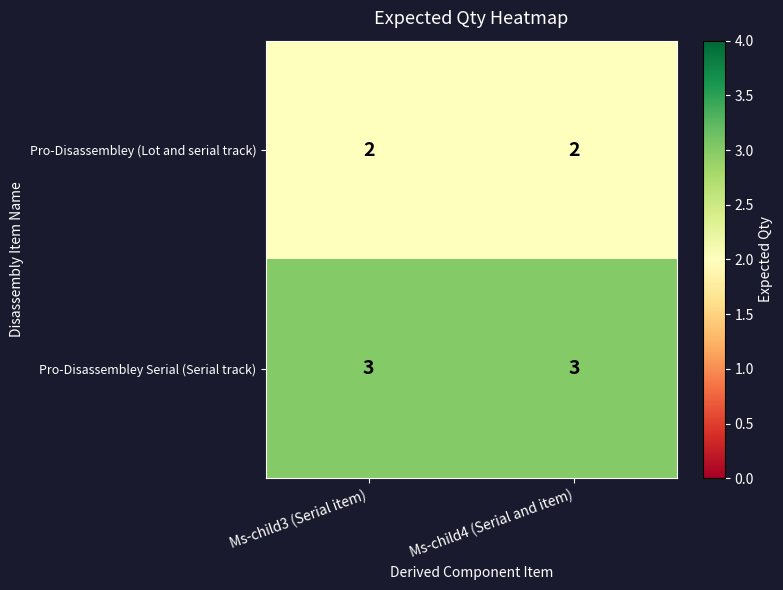

What is the highest value of the Pro-Disassembley Serial (Serial track) series?

3